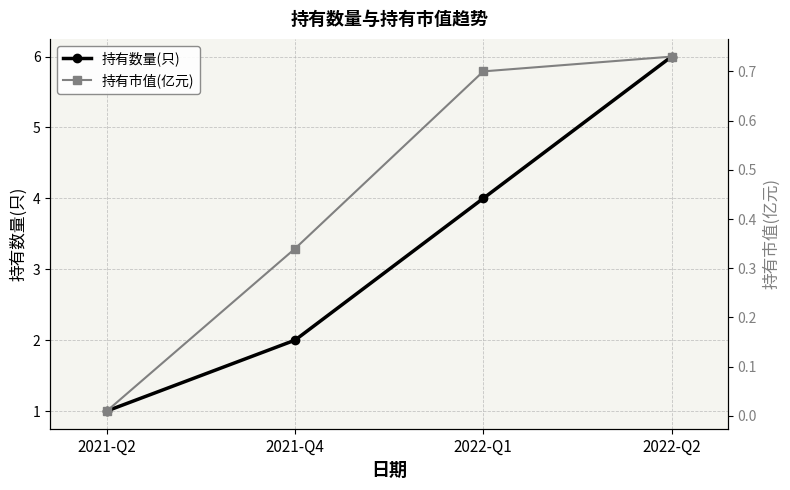

True or false: 持有数量(只) and 持有市值(亿元) intersect in this chart.

False